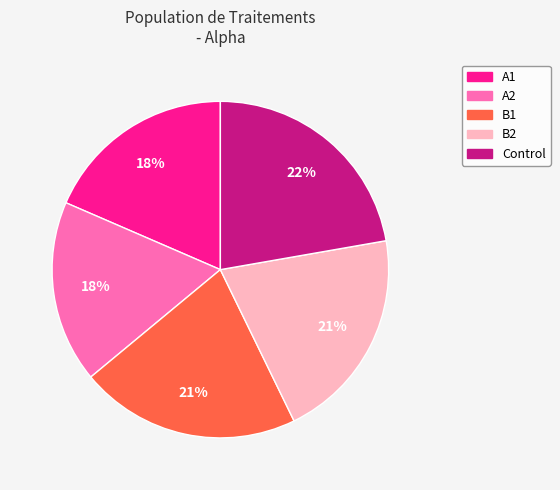

Which category has the biggest portion of the pie?

Control